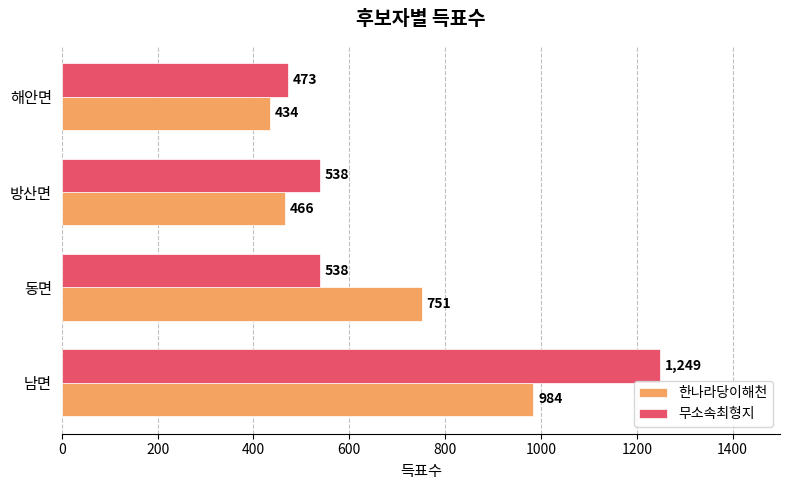

Rank the series by their average value, from lowest to highest.

한나라당이해천, 무소속최형지